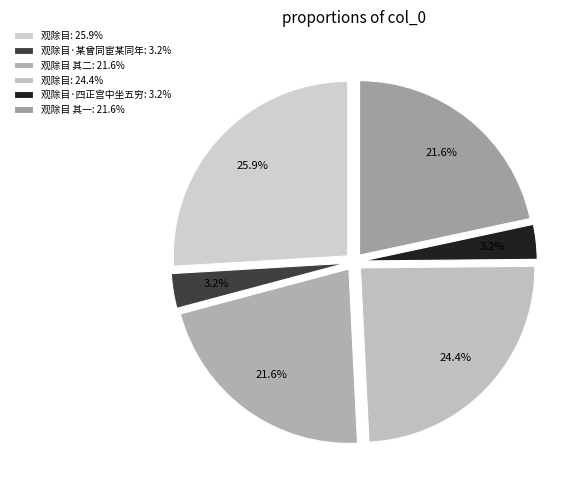

Which category has the biggest portion of the pie?

观除目: 25.9%